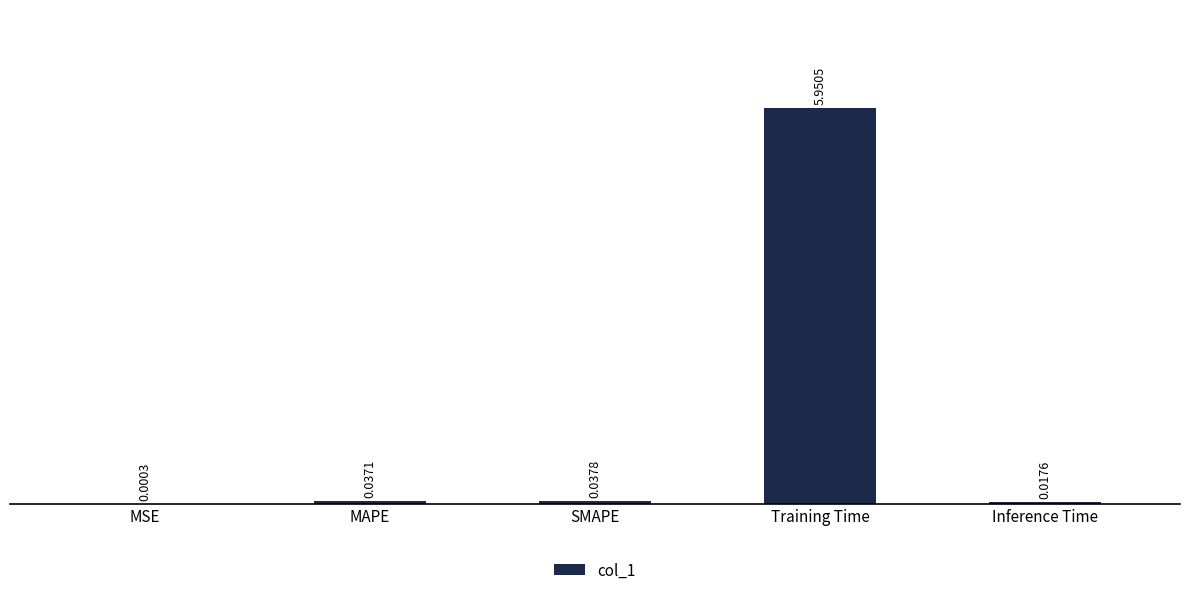

Which has a higher value, Training Time or SMAPE?

Training Time